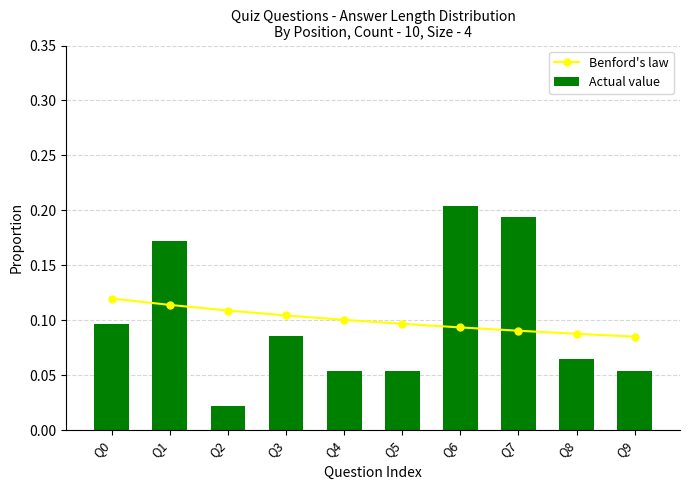

At which label does Actual value reach its peak?

Q6